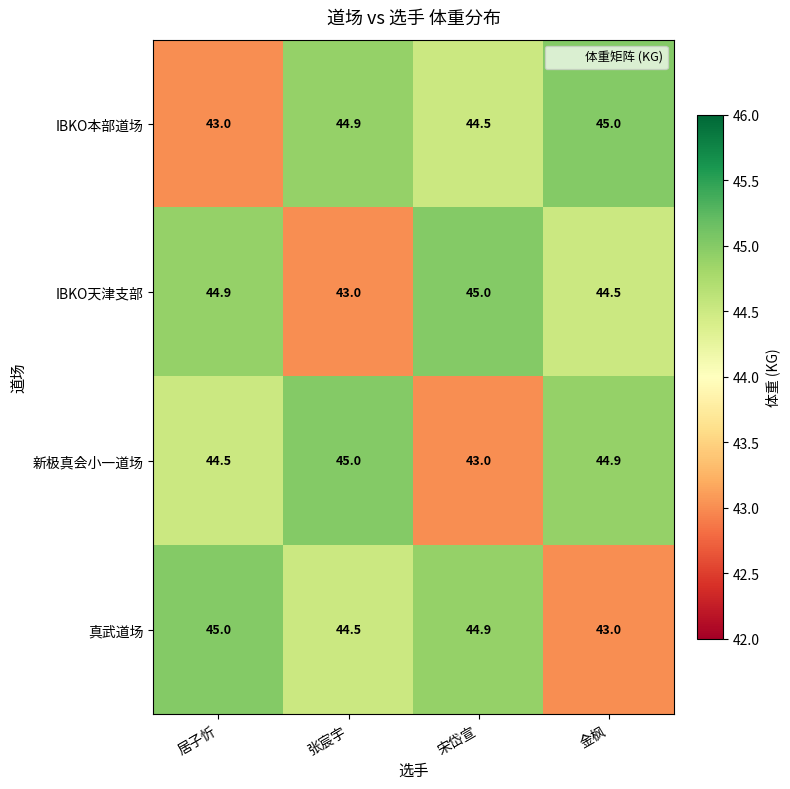

What is the sum of the 真武道场 values at 张宸宇 and 金枫?

87.5